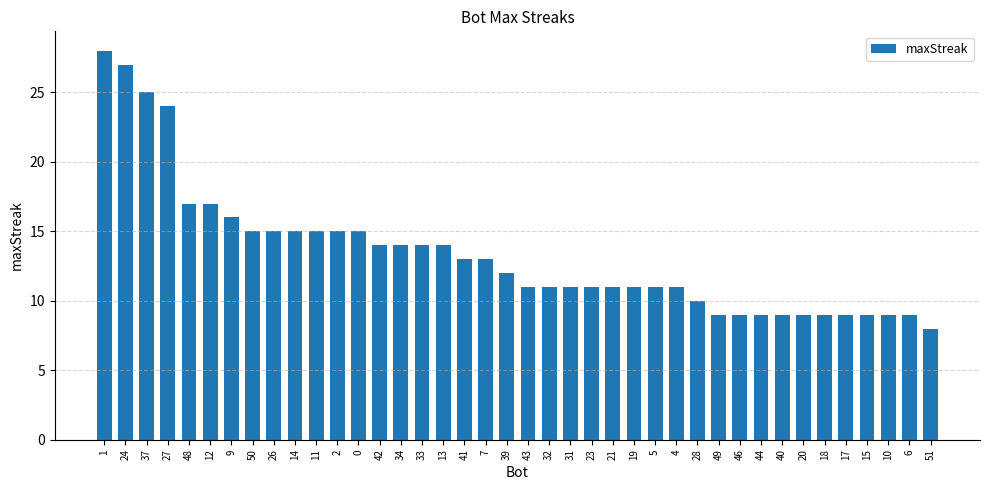

What is the sum of all values?

534